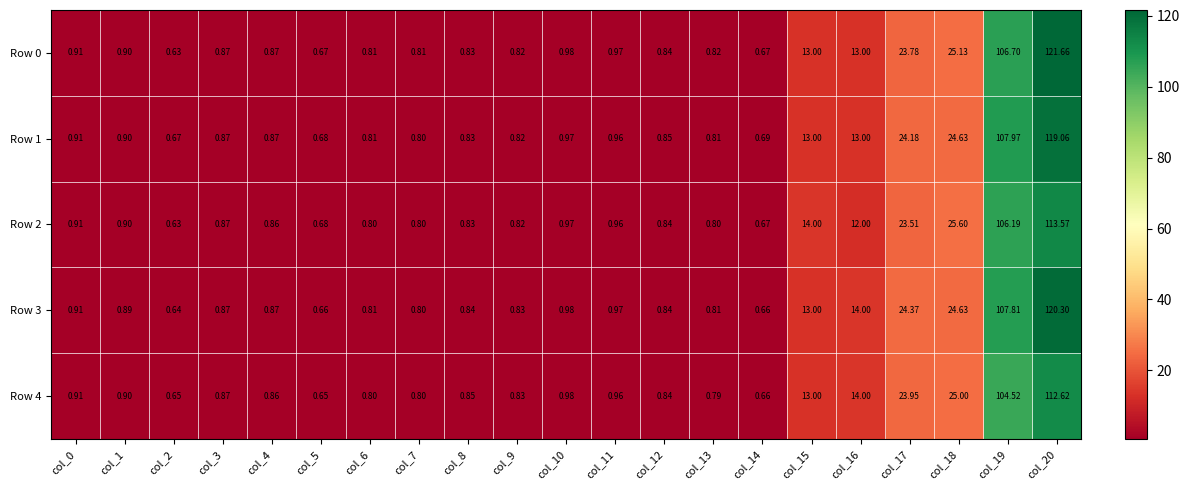

Is the value of Row 2 at col_11 greater than the value of Row 3 at col_17?

No